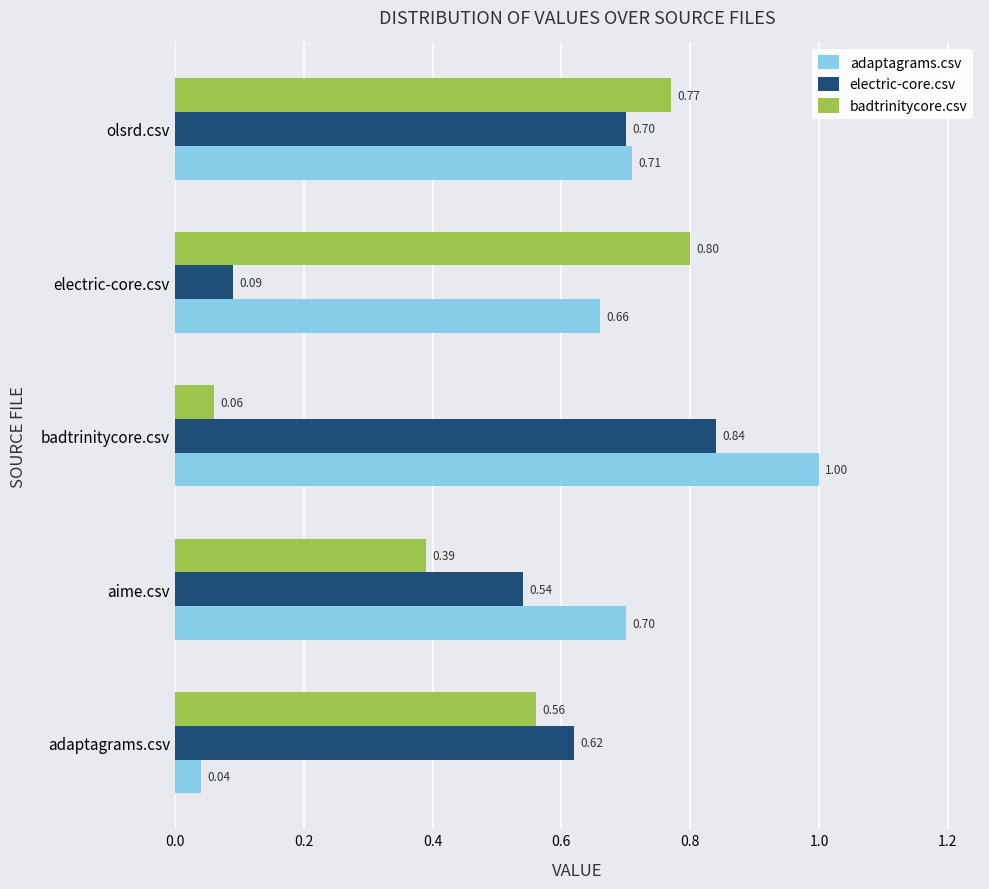

Where is electric-core.csv nearest to the value 0?

electric-core.csv